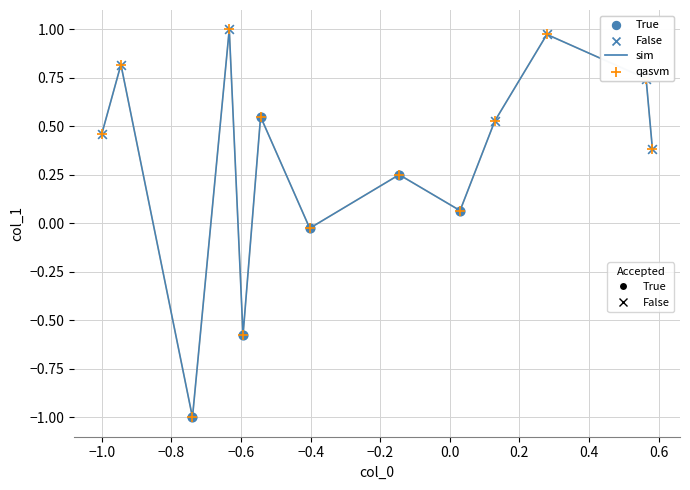

What is the smallest value displayed?

-1.0